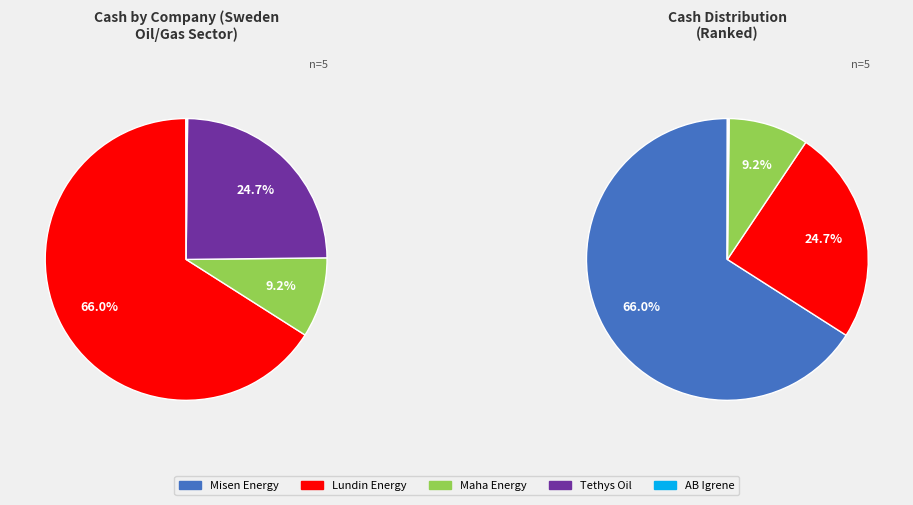

Is it true that Tethys Oil is 30% of the pie?

False